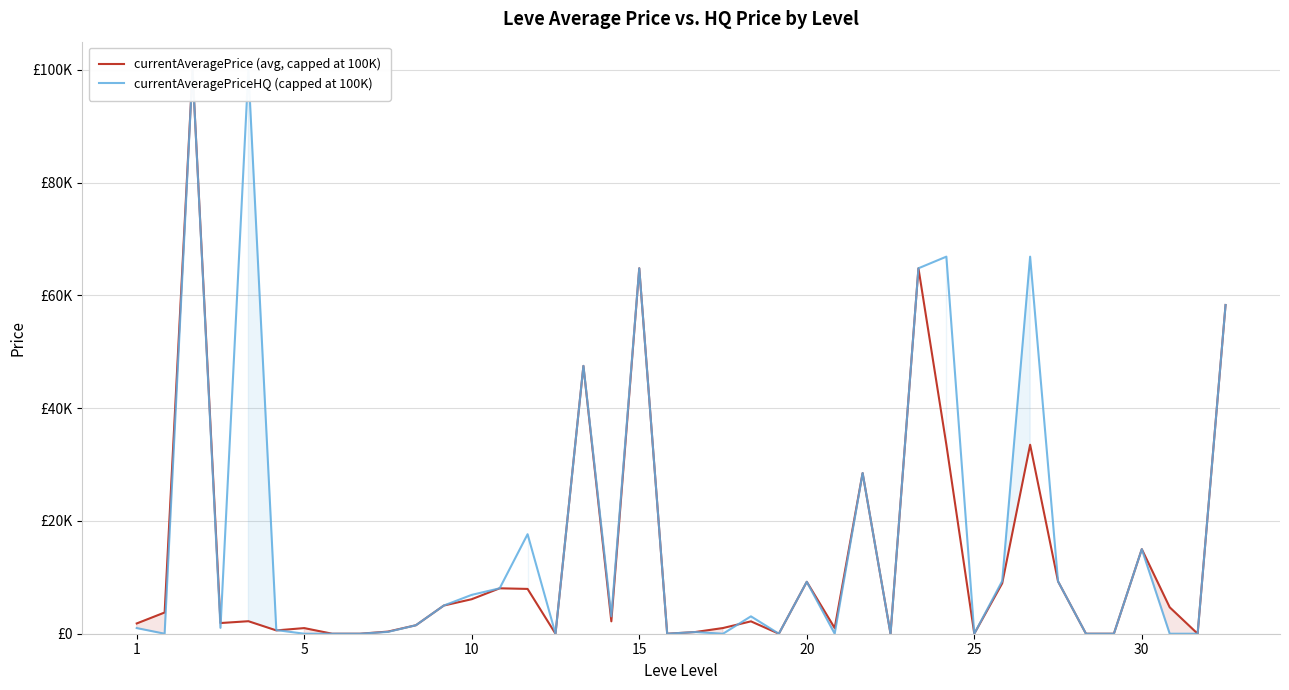

How many intersections are there between currentAveragePriceHQ (capped at 100K) and currentAveragePrice (avg, capped at 100K)?

3